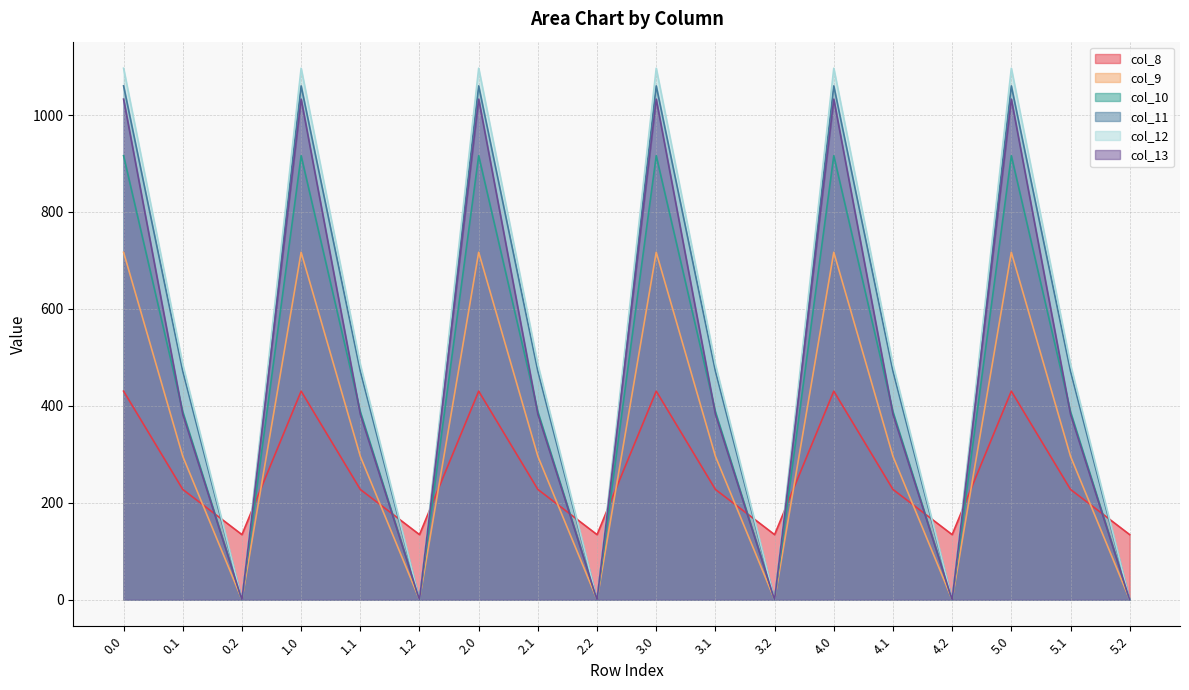

Which has a higher value, 0.2 or 3.0?

3.0